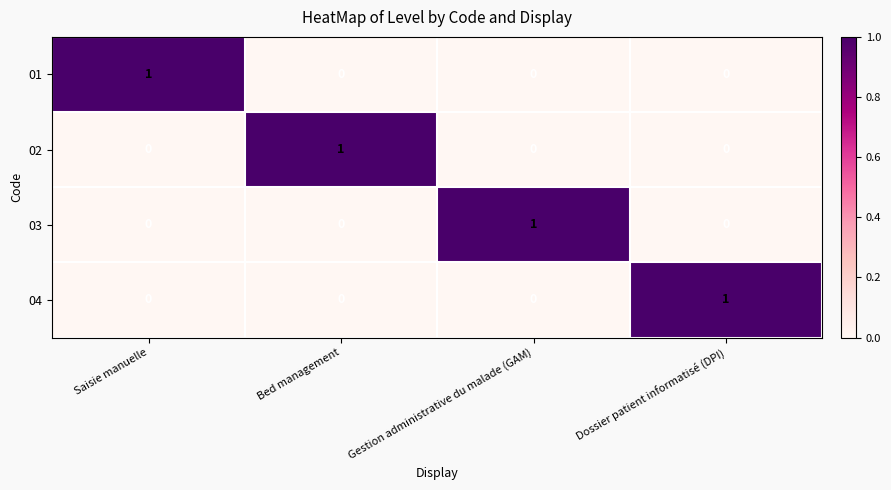

Count the number of categories in the chart.

4